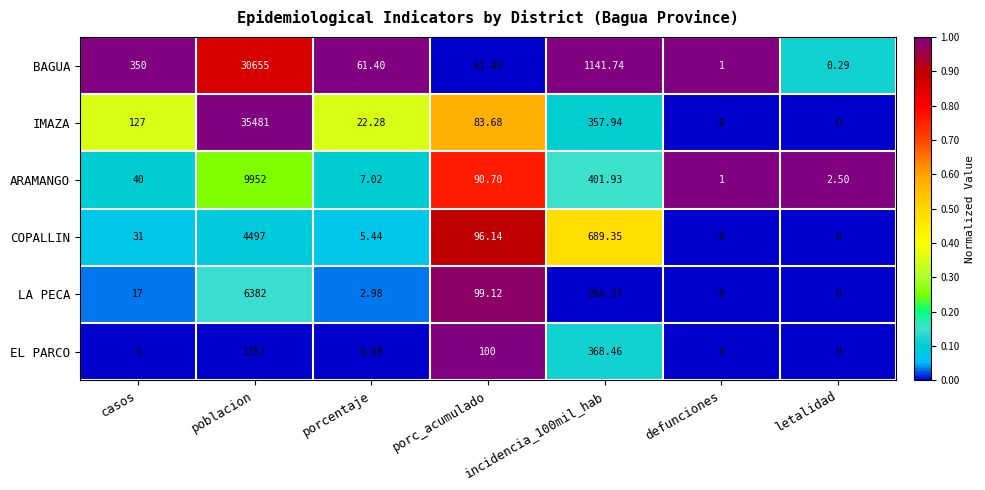

Which series has the largest total across all categories?

IMAZA